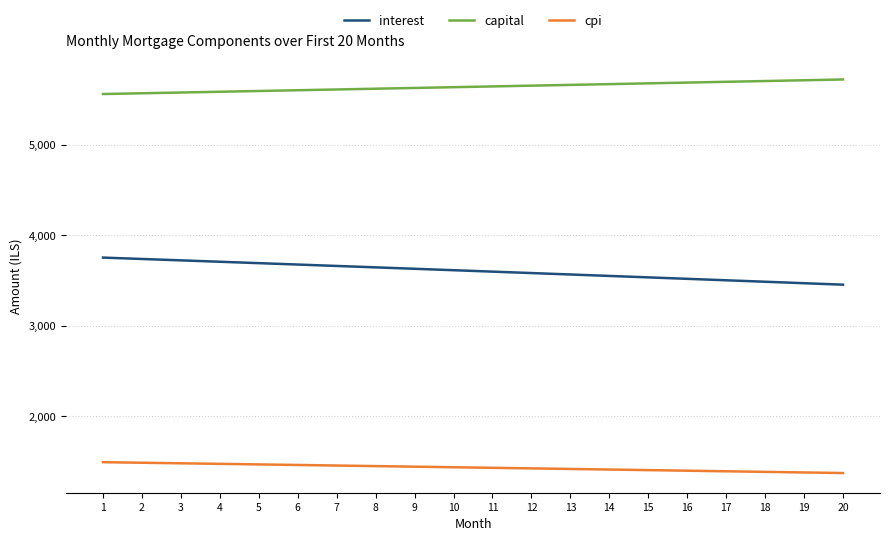

List the series in order of their peak value, highest first.

capital, interest, cpi